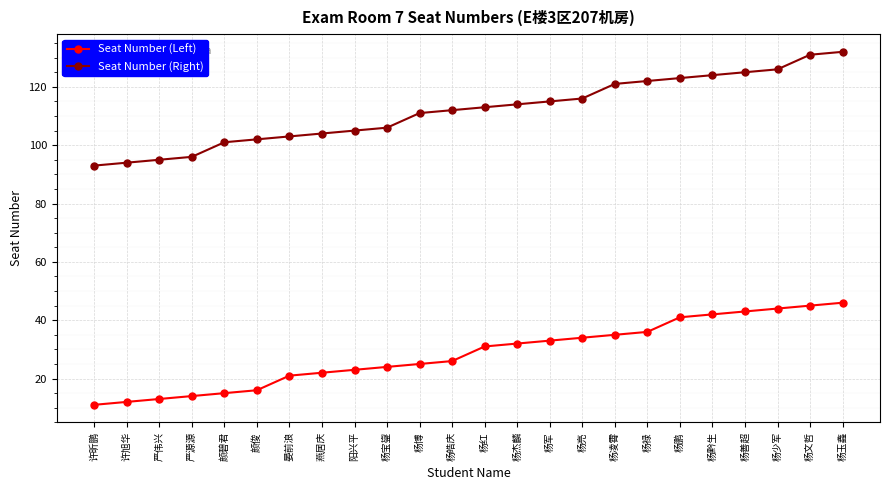

Is the value of Seat Number (Left) at 许旭华 greater than the value of Seat Number (Right) at 晏前浪?

No